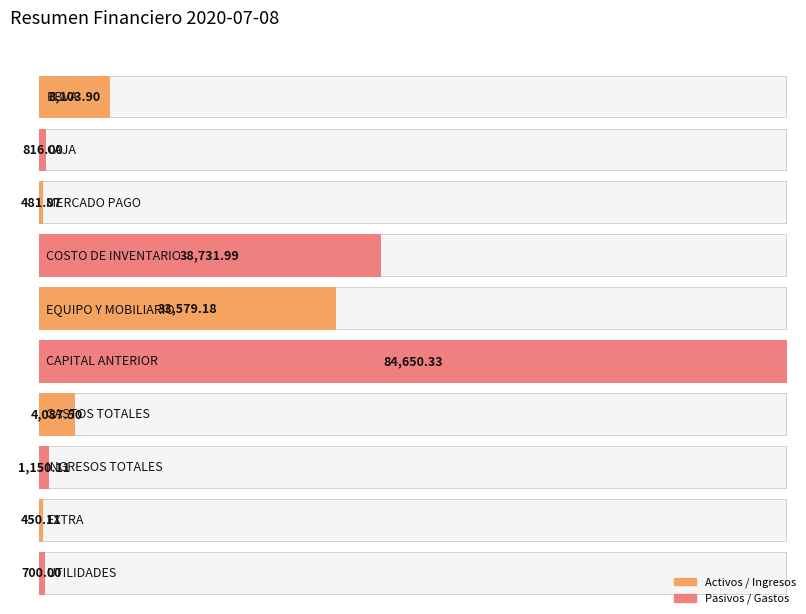

What is the minimum value shown in the chart?

450.1